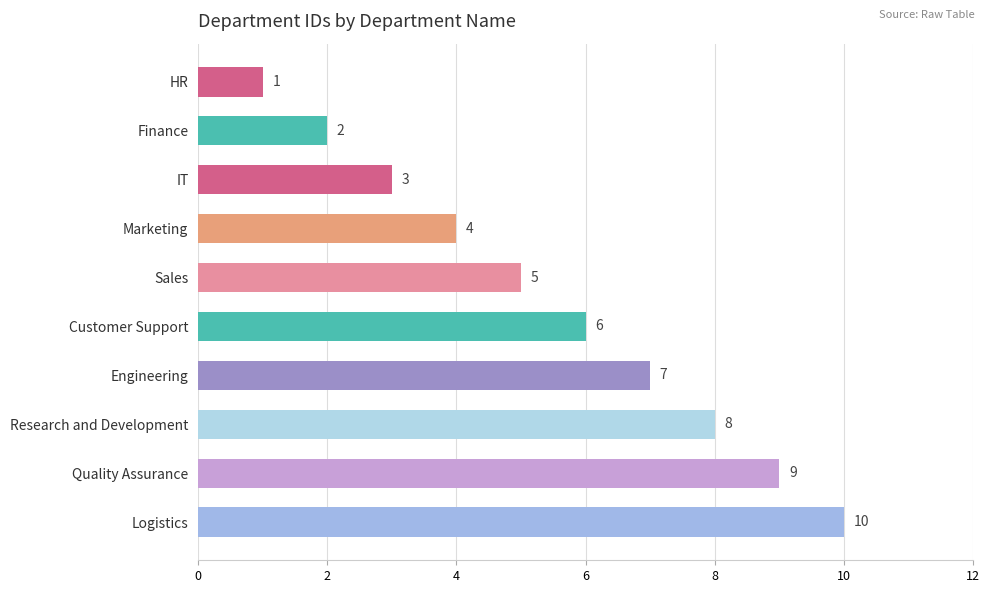

How many data points does each series have?

10